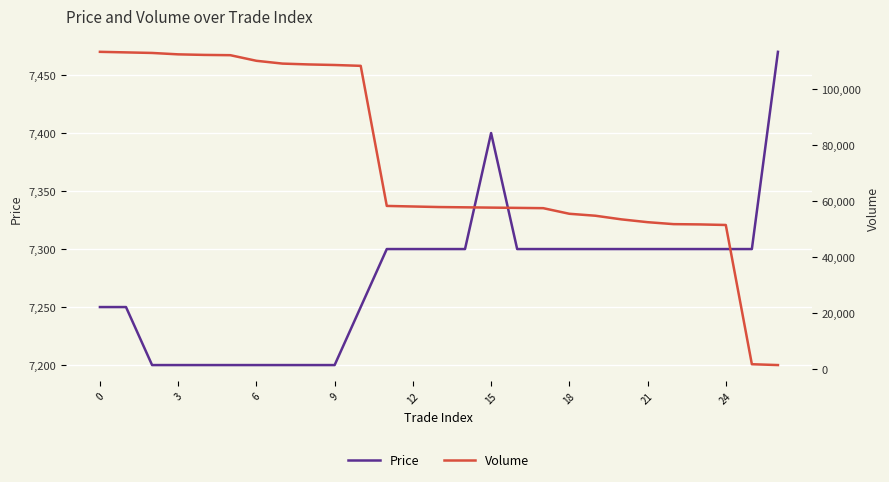

In Price, how many points are higher than both neighbors (excluding endpoints)?

1